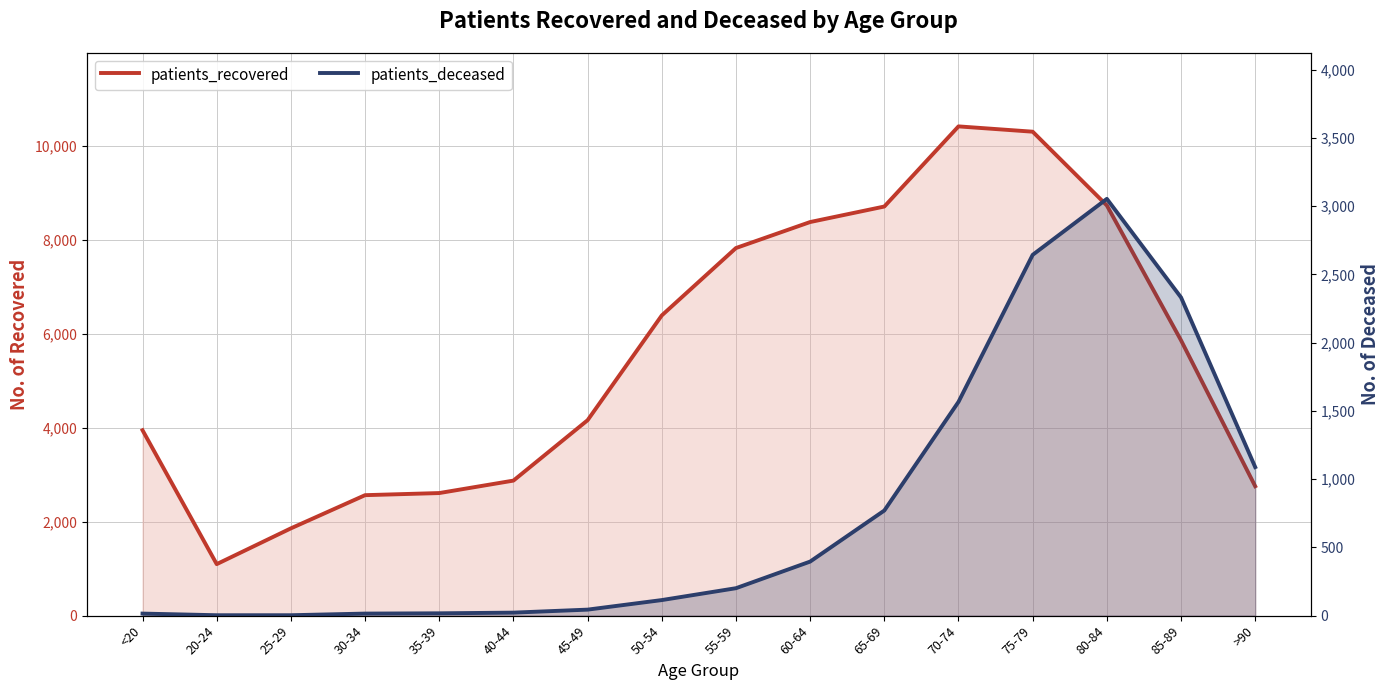

True or false: patients_recovered and patients_deceased intersect in this chart.

False